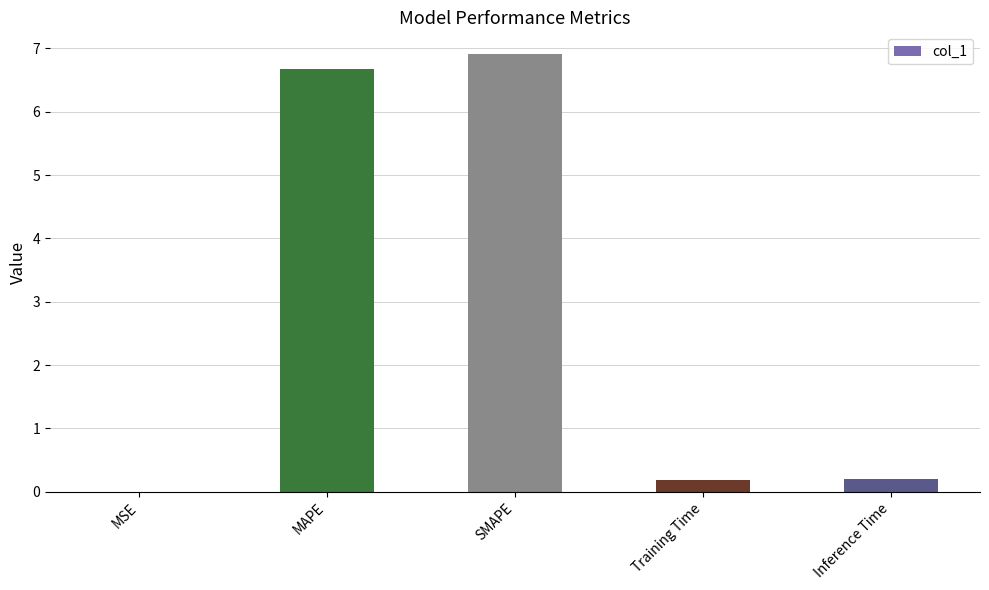

True or false: the data shows 0.2 at Training Time.

True